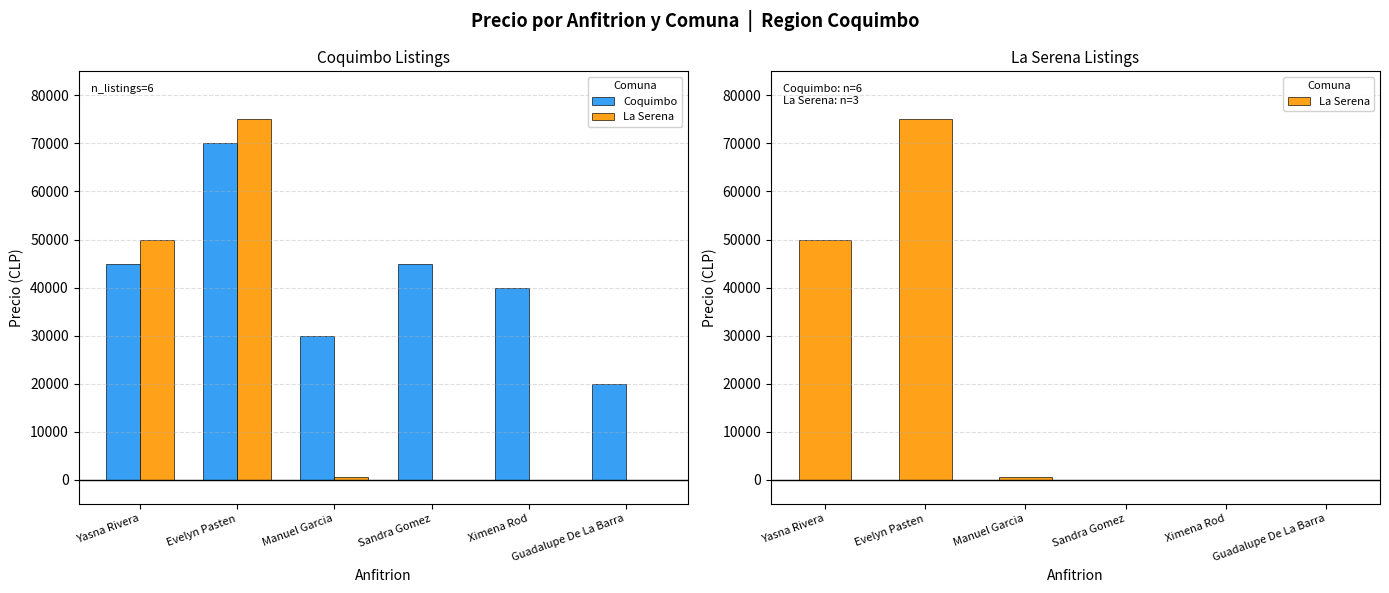

Which category has the highest value in the La Serena series?

Evelyn Pasten